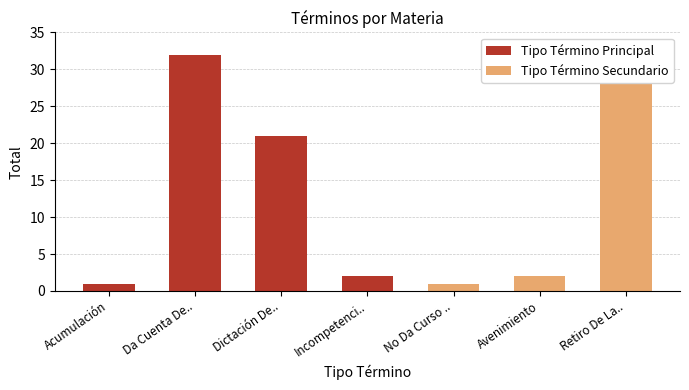

Which label corresponds to the largest value in the chart?

Da Cuenta De..